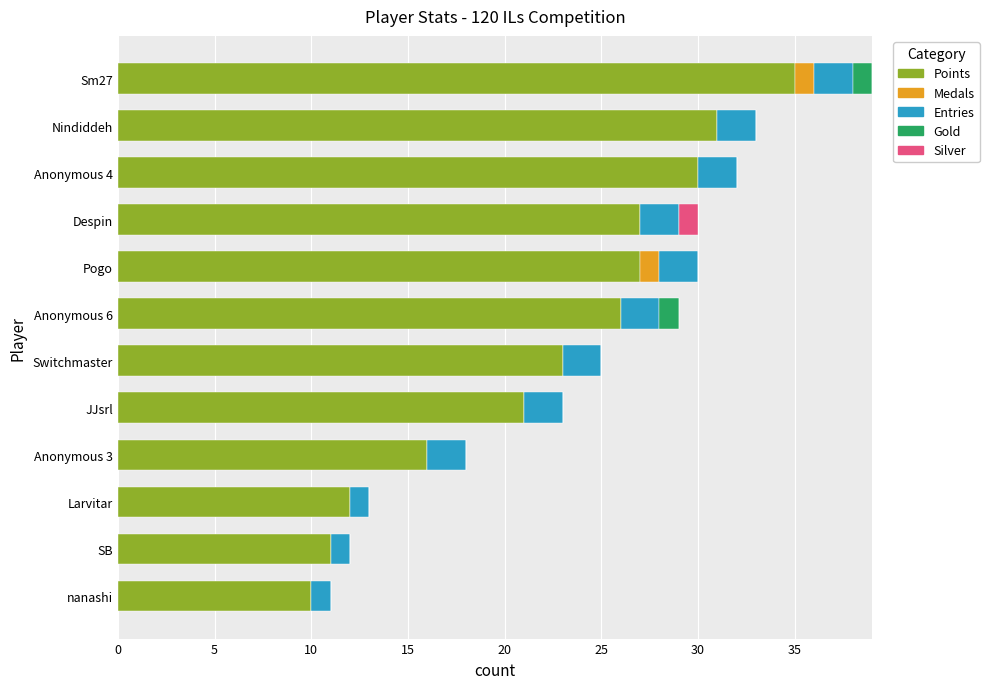

What is the maximum value for Points?

35